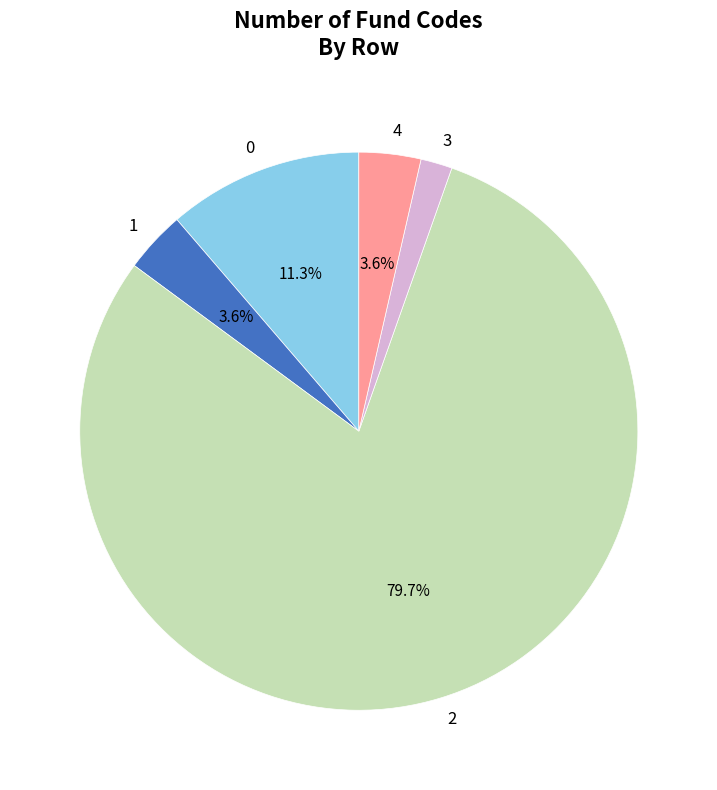

Is the sum of 4 and 1 greater than half?

No